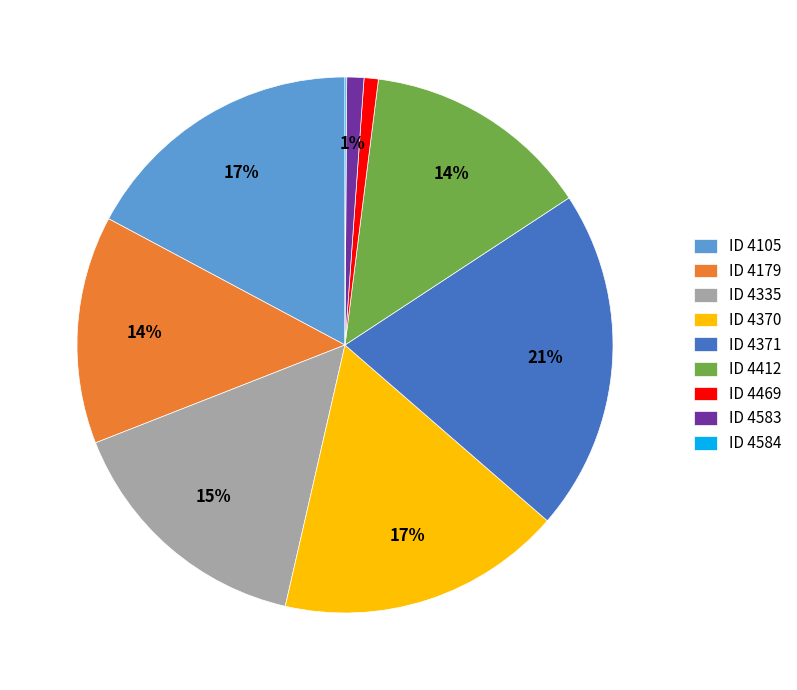

Which slice is the largest?

ID 4371